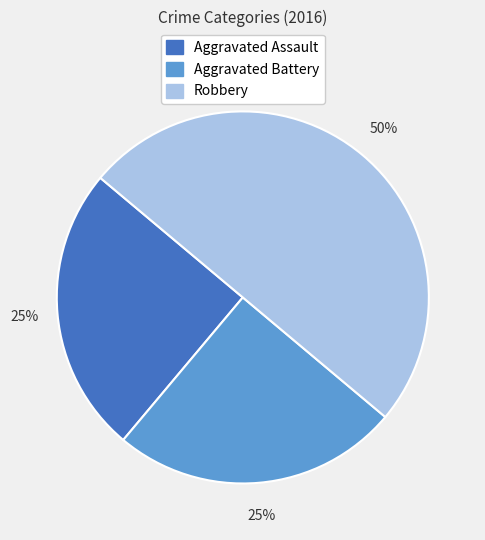

To the nearest percent, what is the average slice percentage?

33%